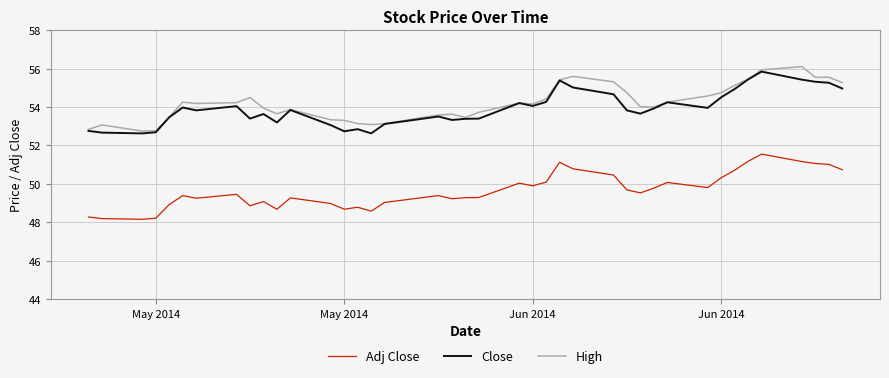

True or false: Adj Close and High cross at least once.

False